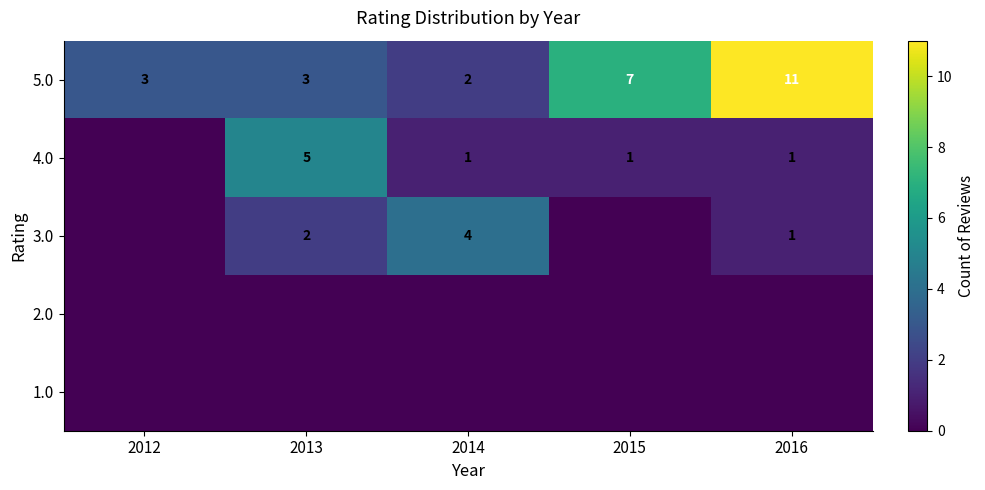

Count the number of categories in the chart.

5